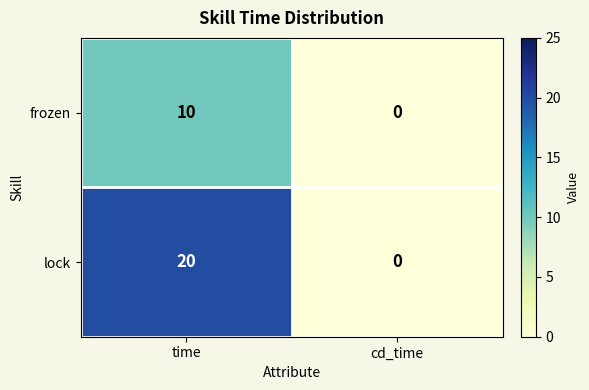

Is it true that lock equals 12 at time?

False